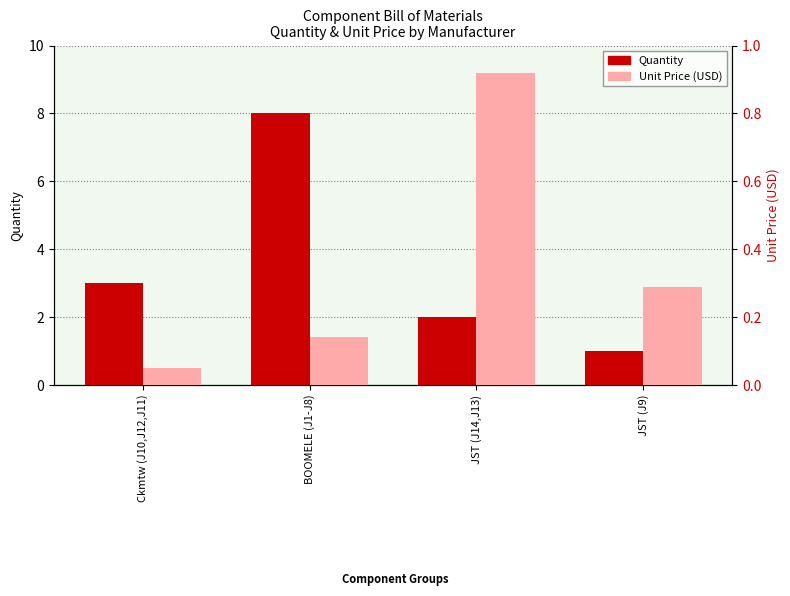

Rank the categories by Quantity value from highest to lowest.

BOOMELE (J1-J8), Ckmtw (J10,J12,J11), JST (J14,J13), JST (J9)